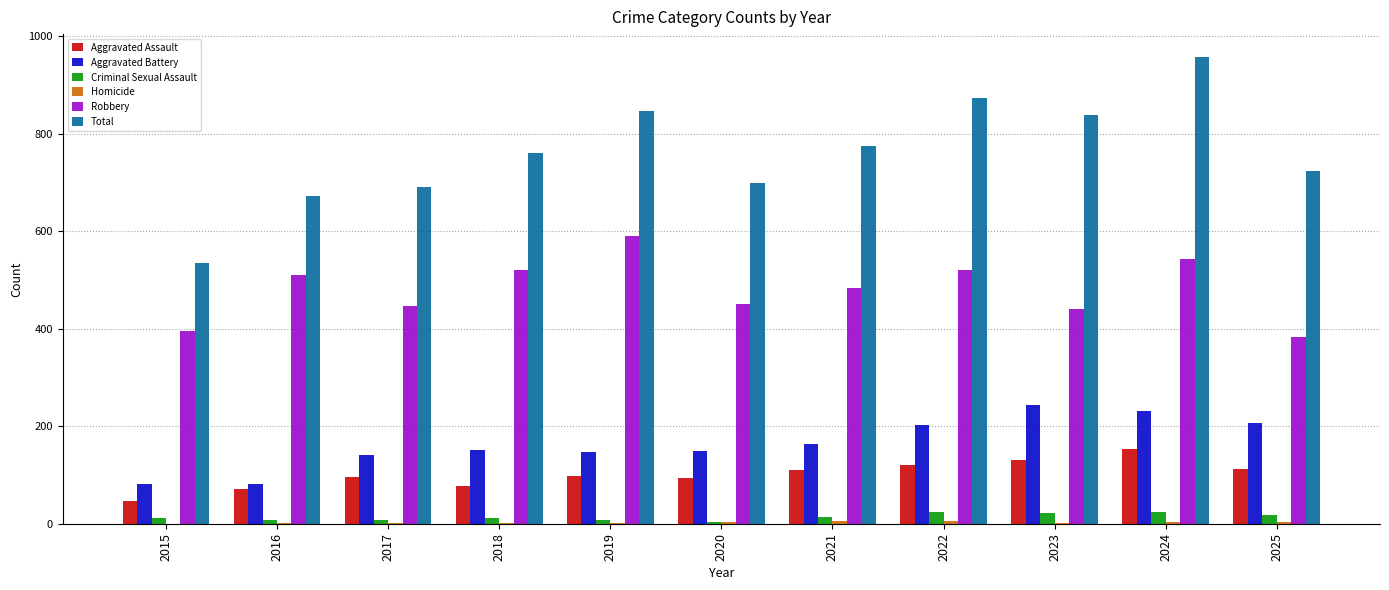

How many distinct data groups are displayed?

6